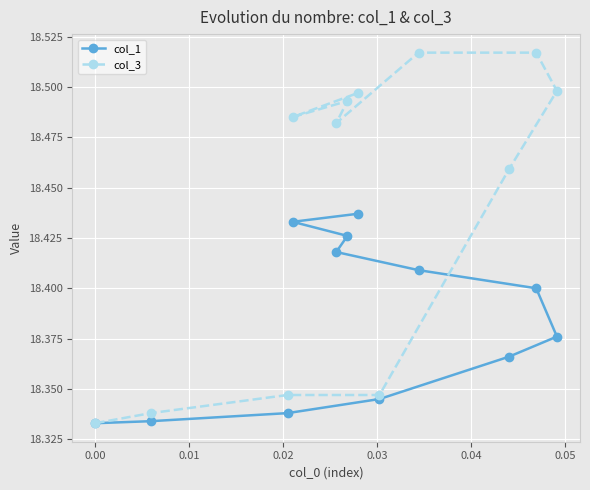

Is this an area chart (filled region under the line)?

No